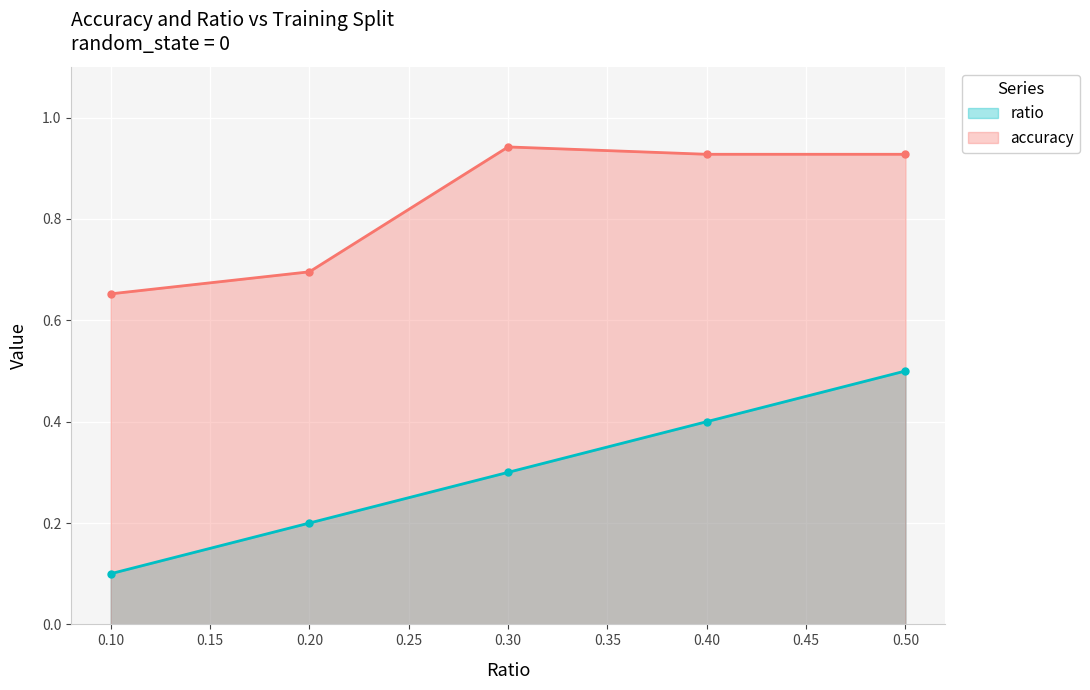

How many interior local peaks does the accuracy series have?

1